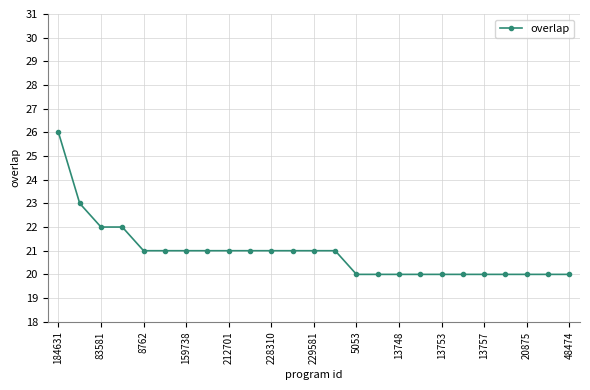

What is the difference between the second highest and second lowest values?

3